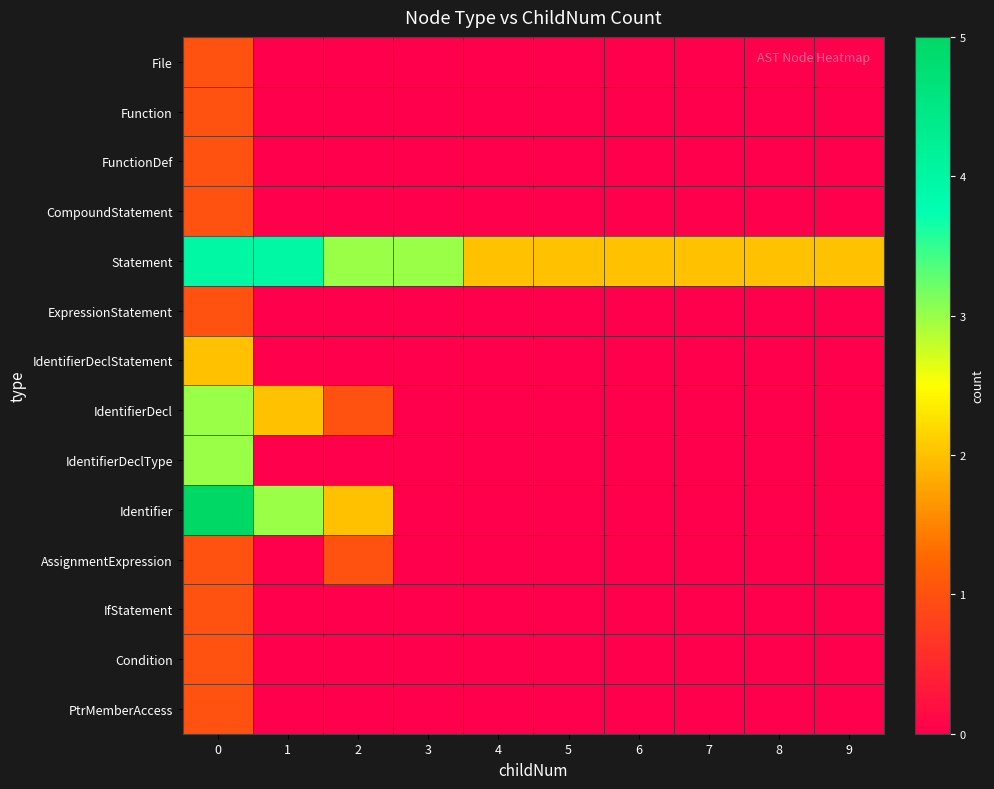

Rank the series at 5 from lowest to highest value.

File, Function, FunctionDef, CompoundStatement, ExpressionStatement, IdentifierDeclStatement, IdentifierDecl, IdentifierDeclType, Identifier, AssignmentExpression, IfStatement, Condition, PtrMemberAccess, Statement